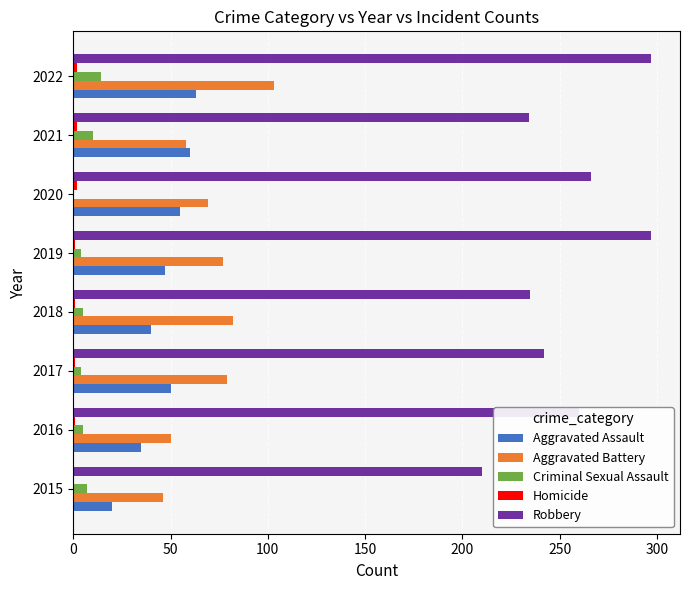

What is the maximum value for Aggravated Assault?

63